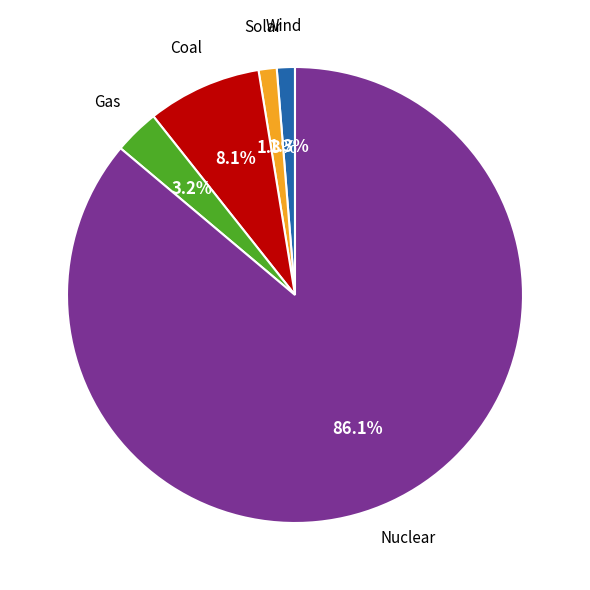

Is there any slice that represents more than half of the pie?

Yes